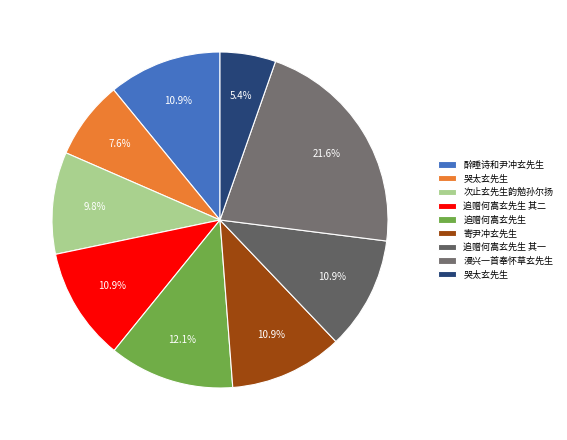

How many slices are in this pie chart?

9